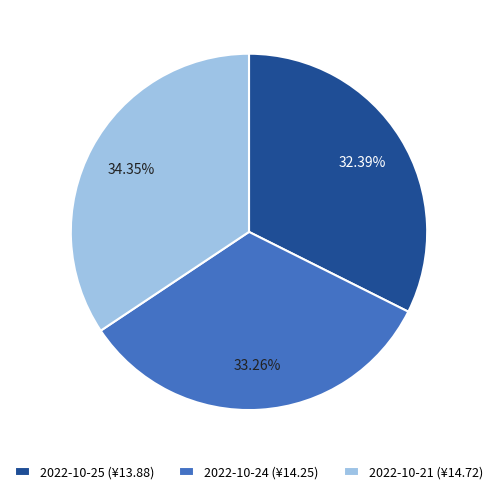

How many segments does this pie chart have?

3